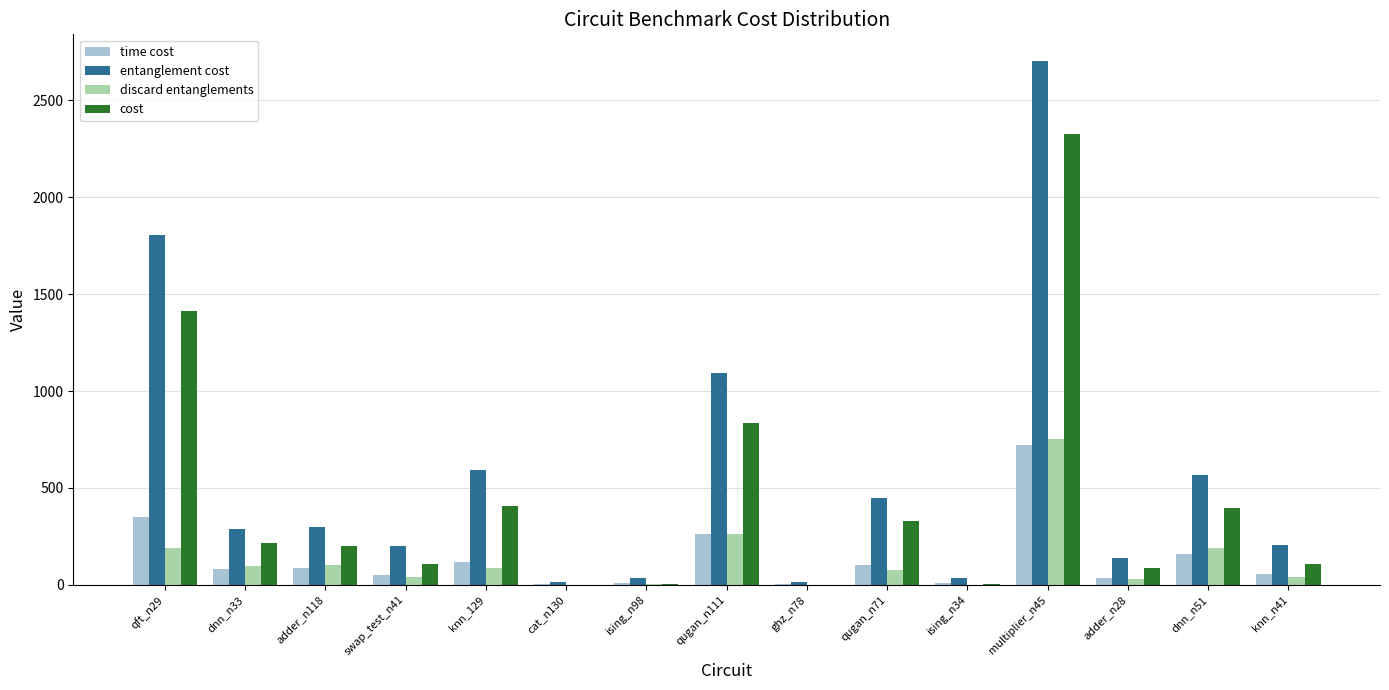

Which series changed the most between ising_n34 and dnn_n51?

entanglement cost